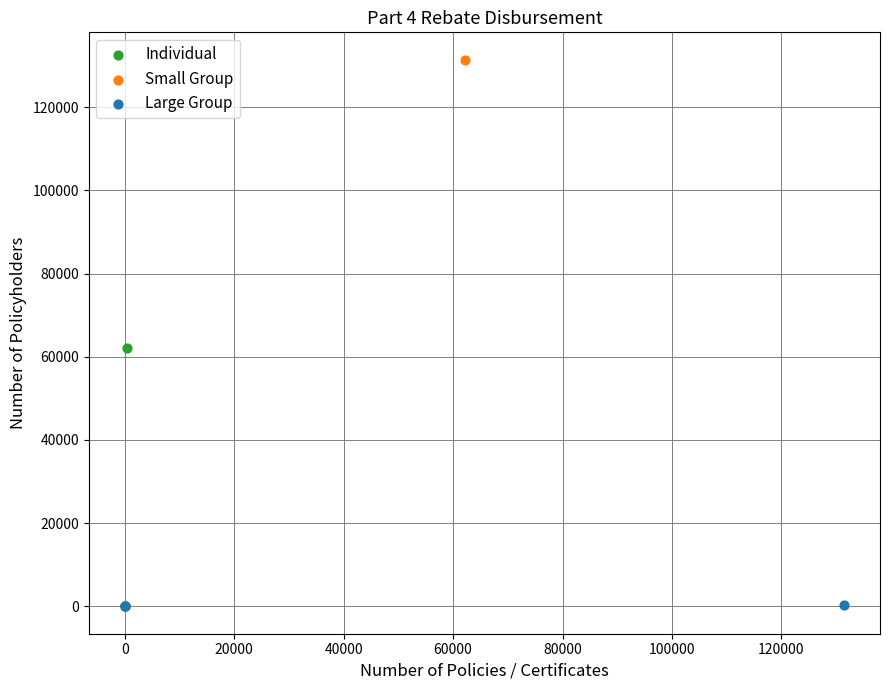

Which series reaches the maximum Y coordinate?

Small Group